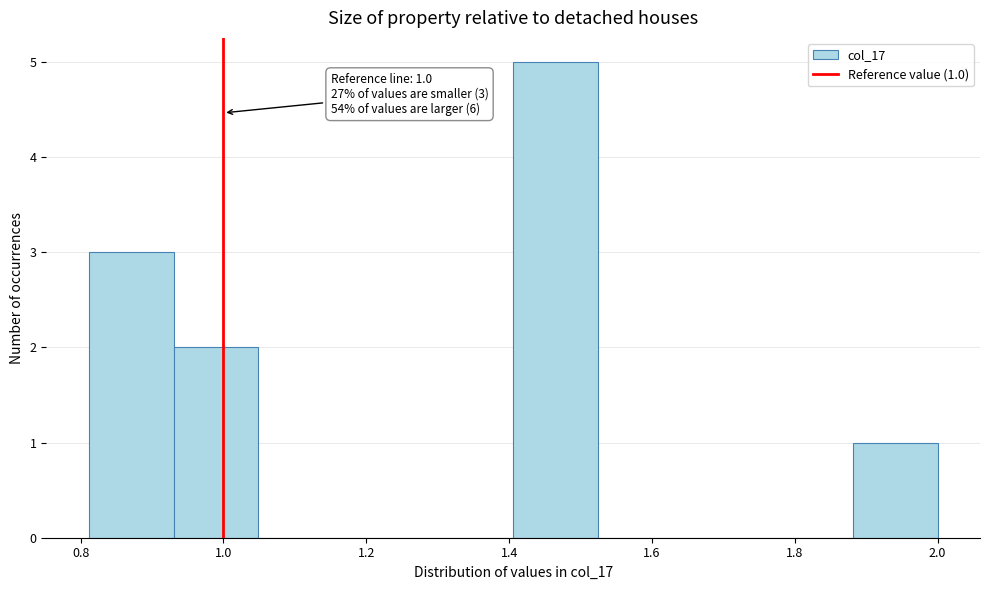

Which range on the x-axis has the tallest bar?

1.40 to 1.52